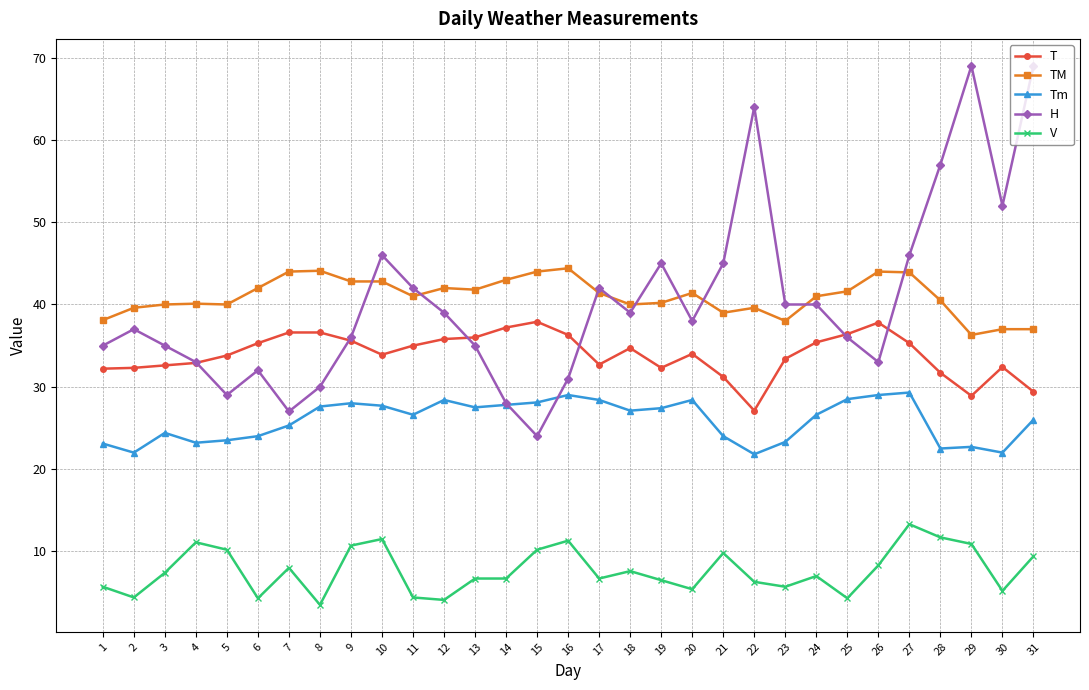

What is the value of the H point at the 20th from the left?

38.0